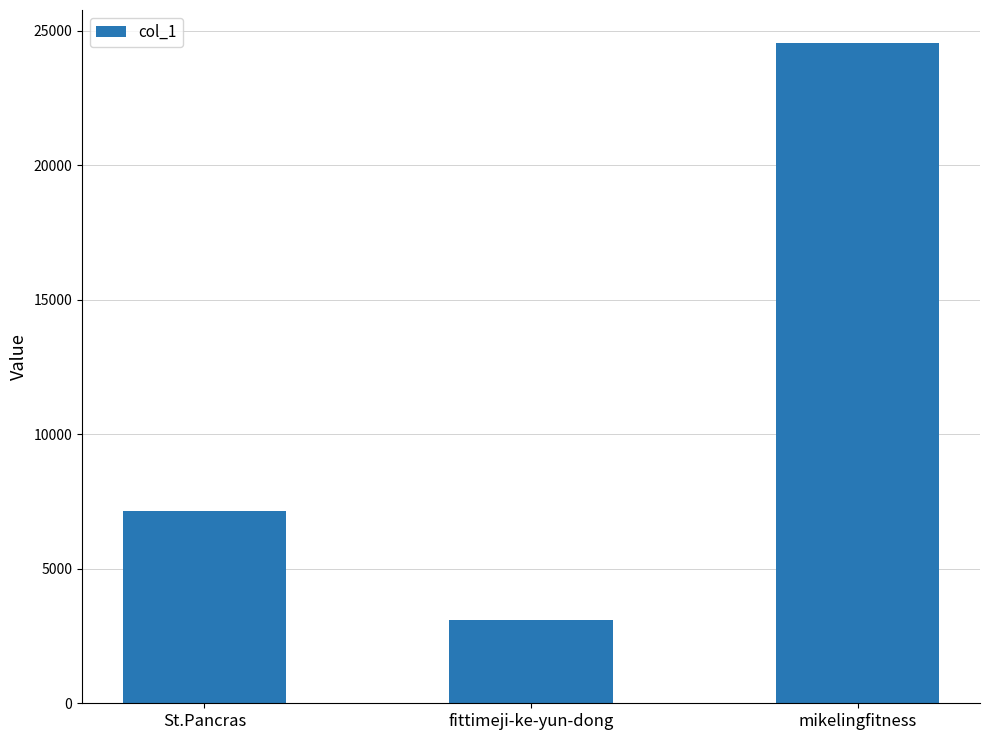

What is the label of the 2nd bar from the left?

fittimeji-ke-yun-dong